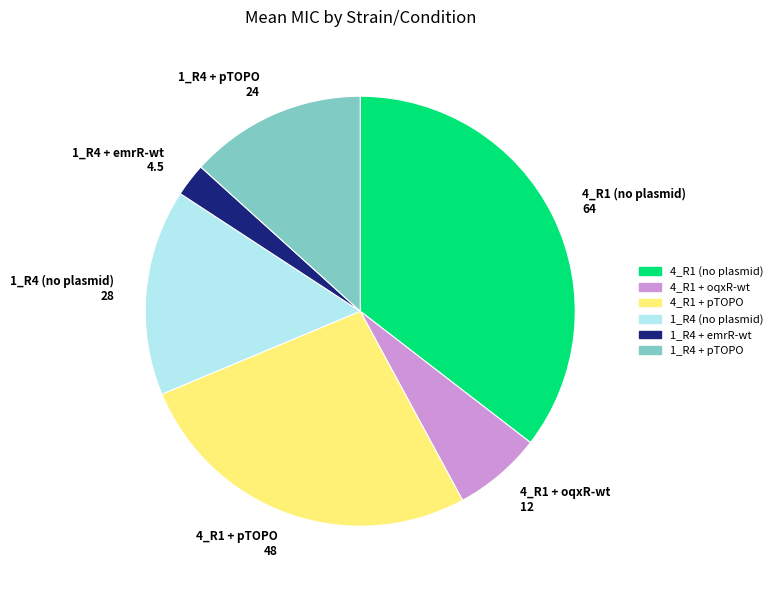

Which category has the smallest portion of the pie?

1_R4 + emrR-wt